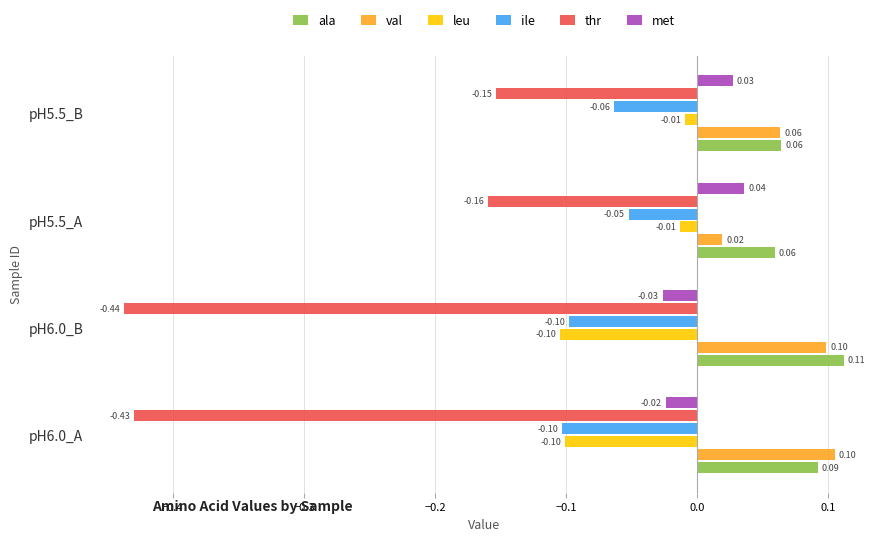

Rank the series by their maximum value, from lowest to highest.

thr, ile, leu, met, val, ala